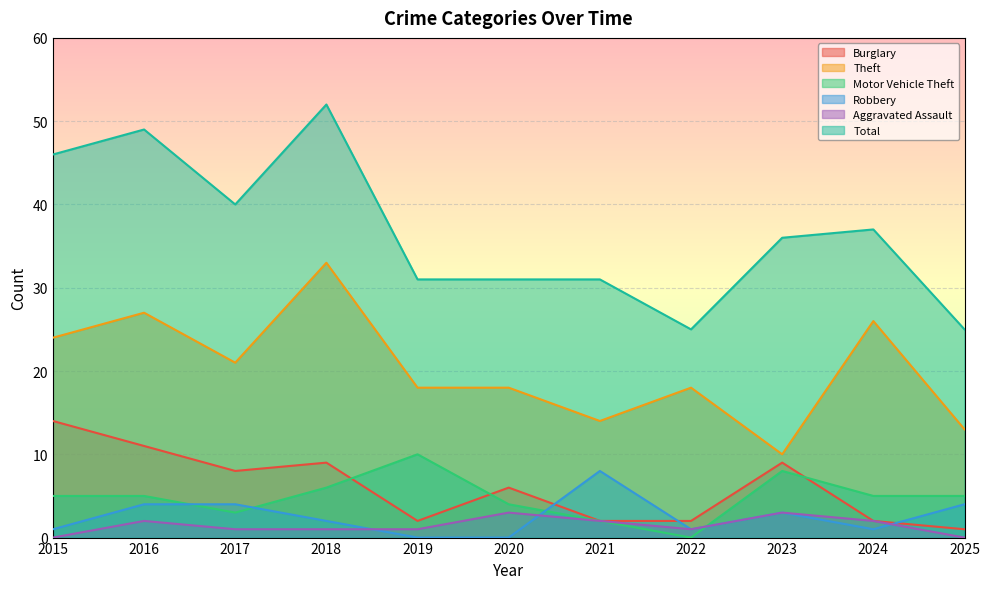

What is the sum of all Burglary values?

66